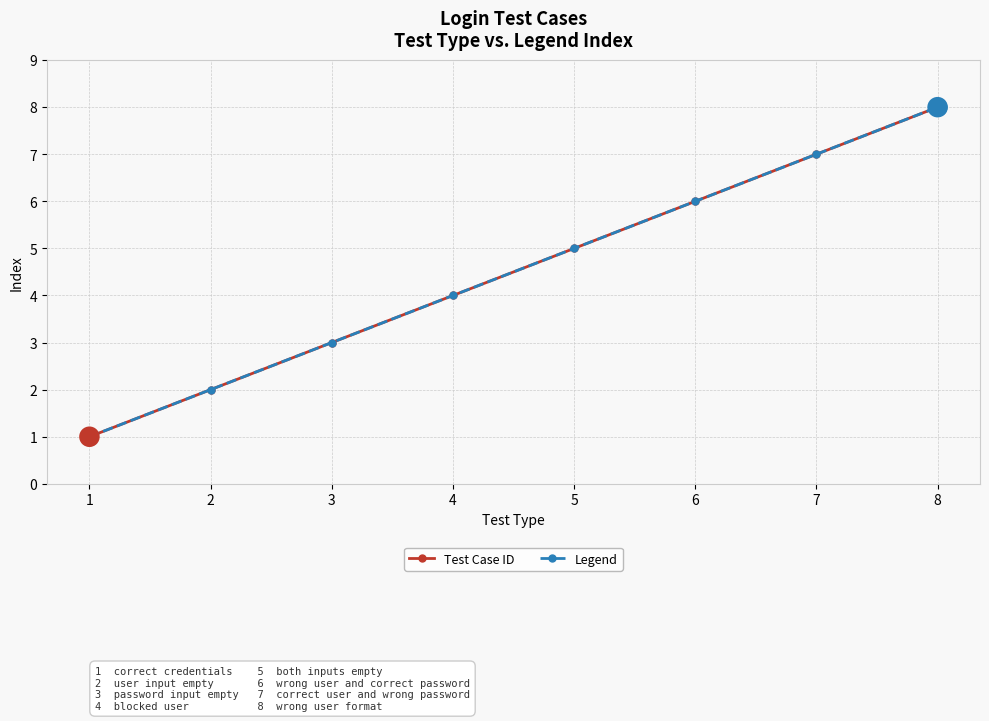

Does the chart have visible grid lines?

Yes